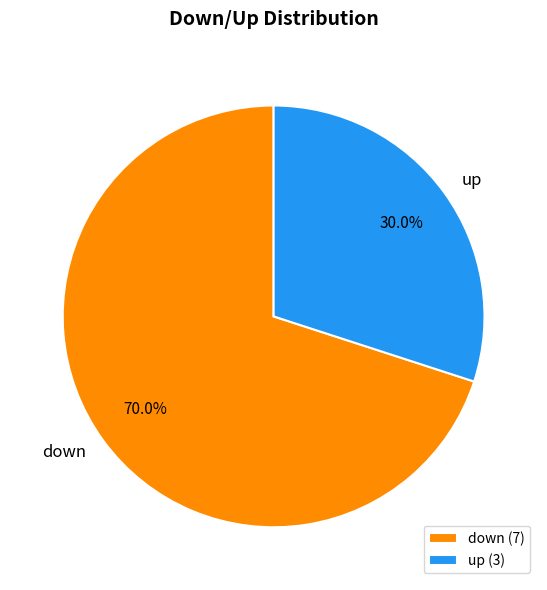

What percentage is the up slice, to the nearest percent?

30%